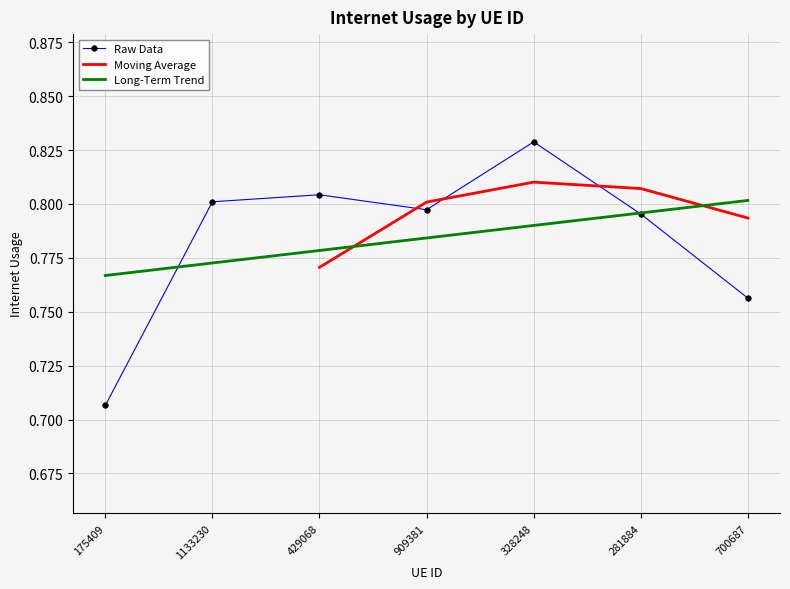

Where is the first local minimum?

909381